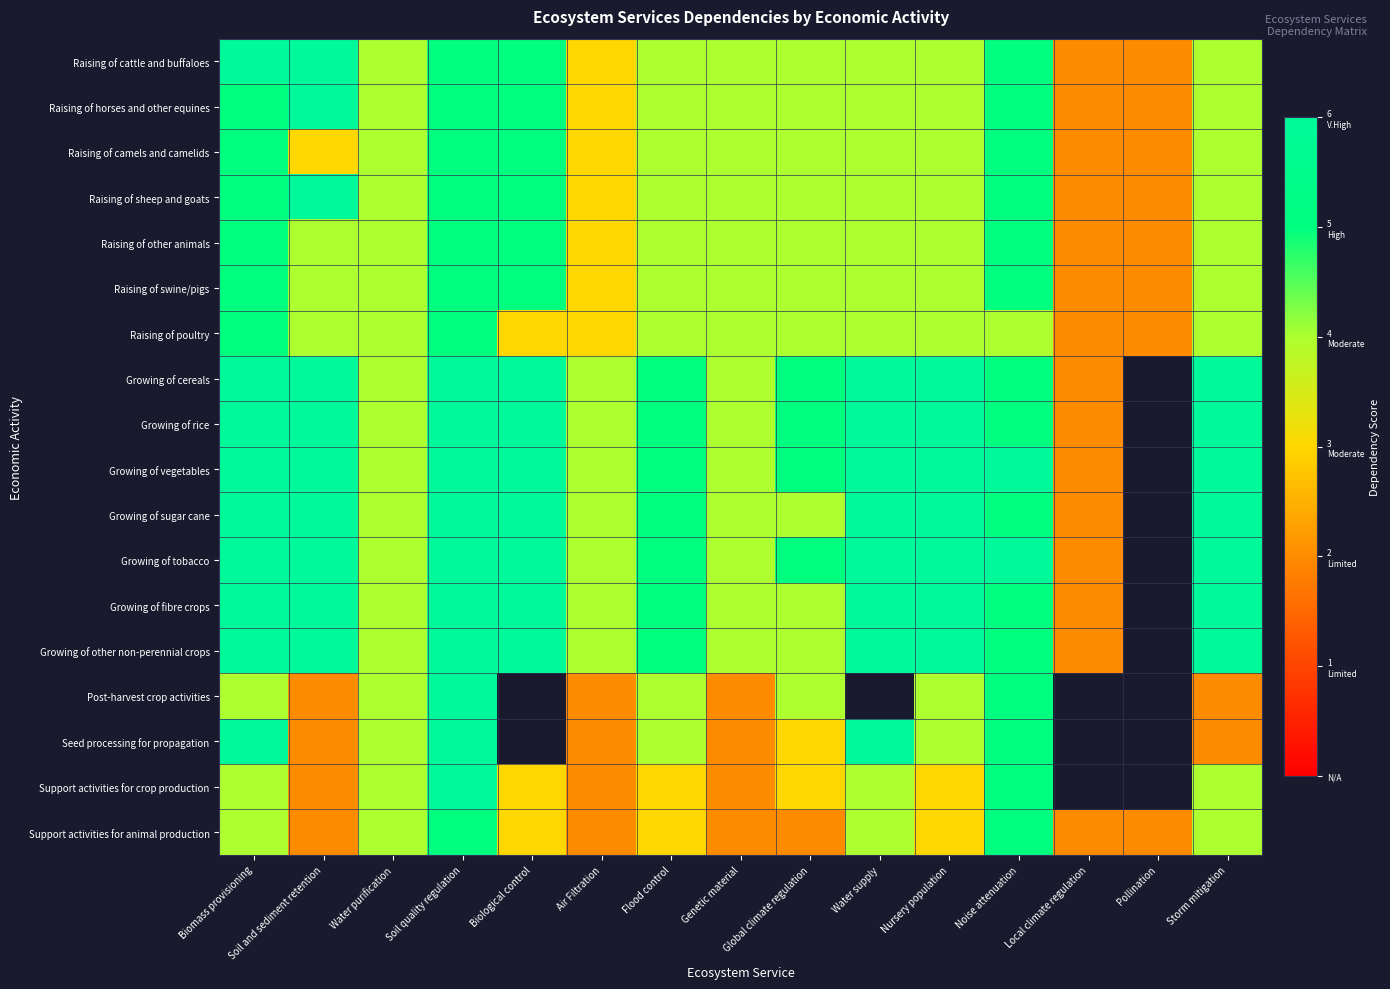

At which category is the sum across all series the highest?

Soil quality regulation